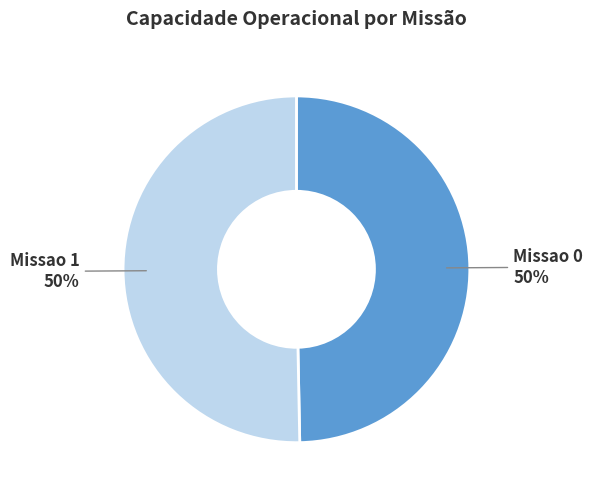

How many slices are in this pie chart?

2